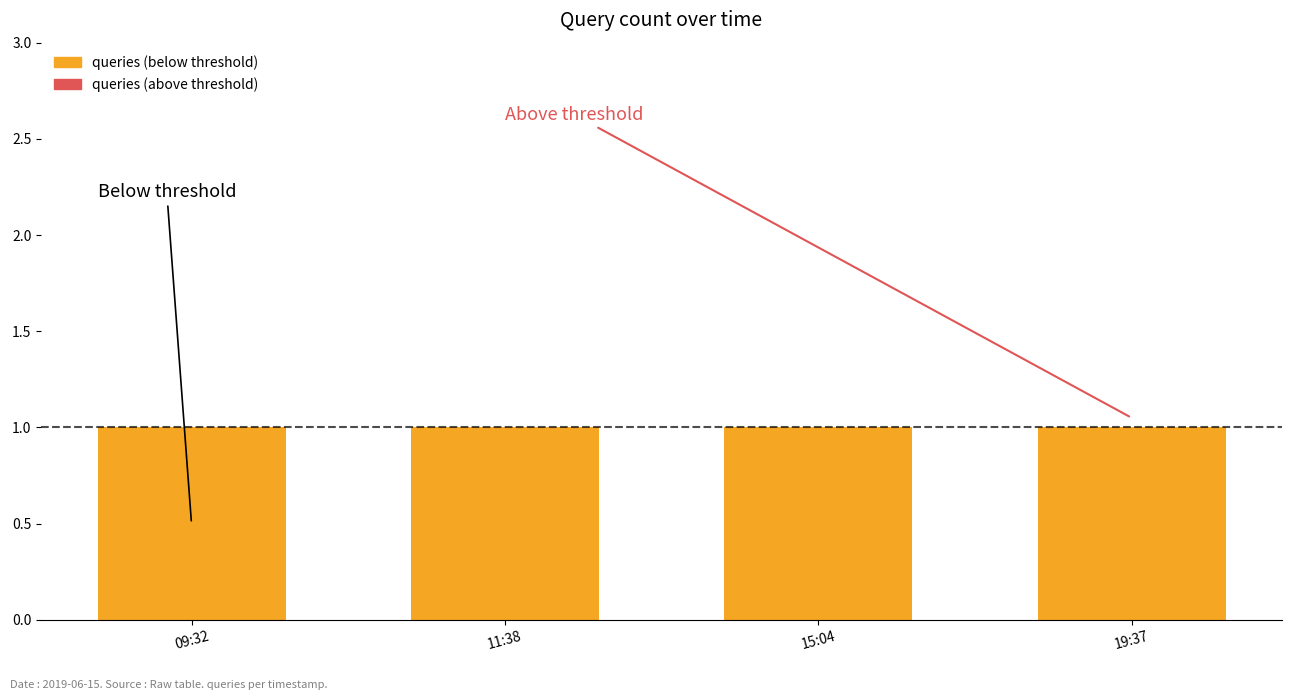

Which series has the largest total across all categories?

queries (below threshold)